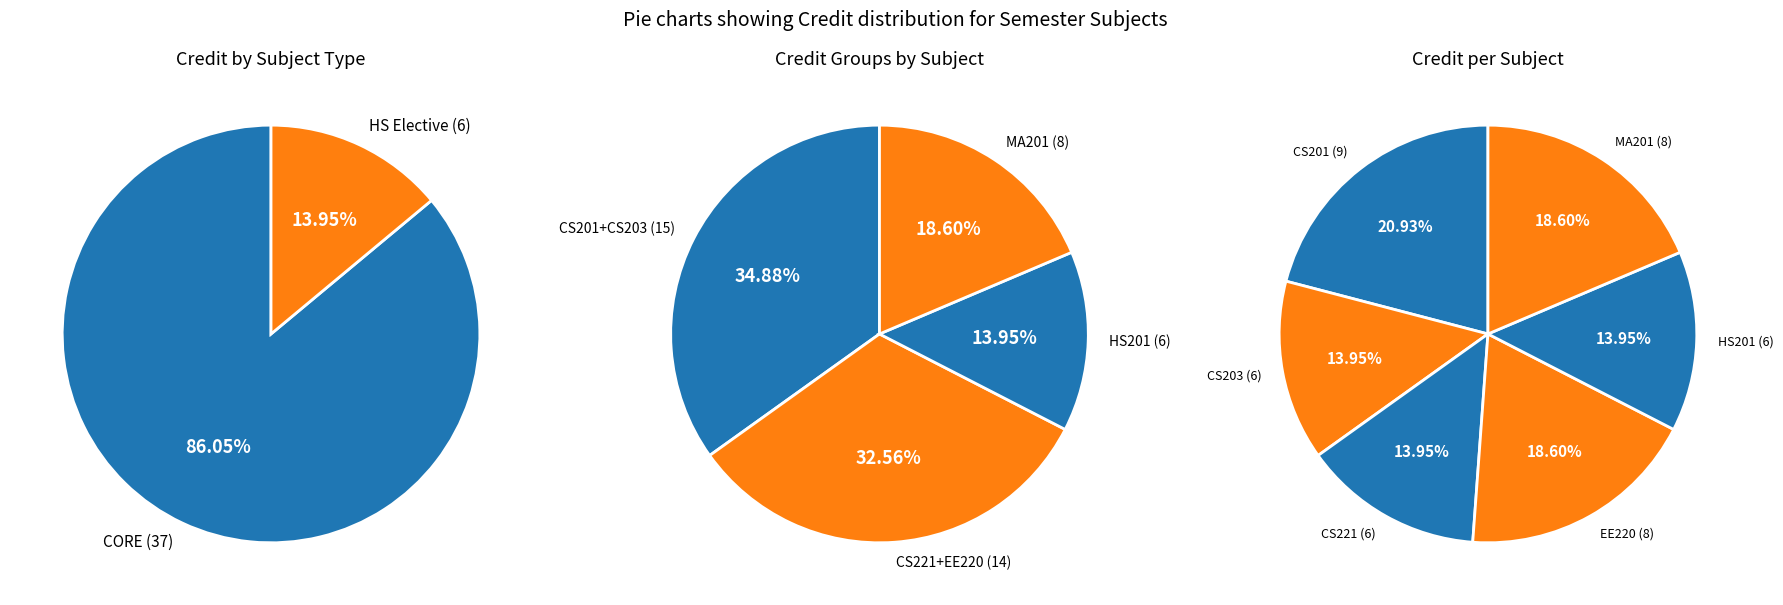

Approximately how many times larger is the value at HS201 compared to CS221?

1.0